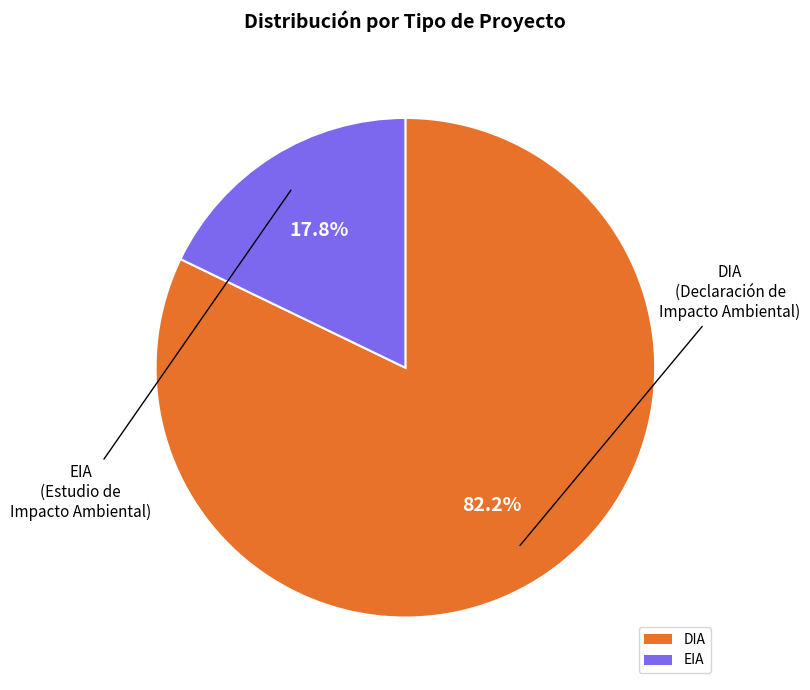

To the nearest percent, what percentage of the pie is DIA?

82%